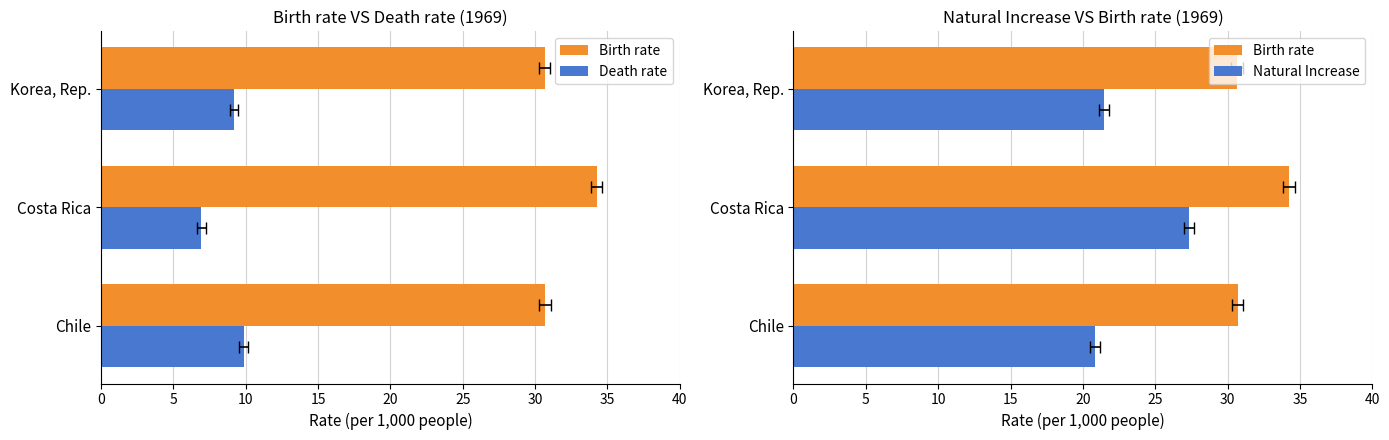

What is the average value of the Death rate series?

8.7